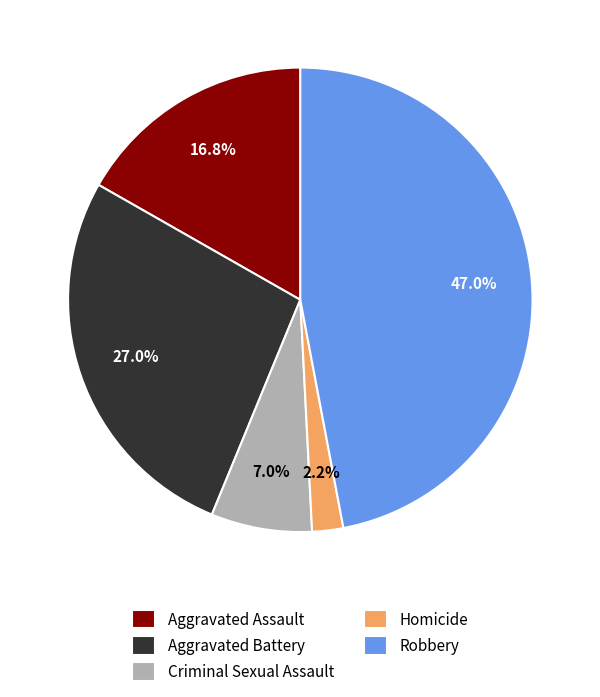

To the nearest percent, what is the combined percentage of Criminal Sexual Assault and Robbery?

54%